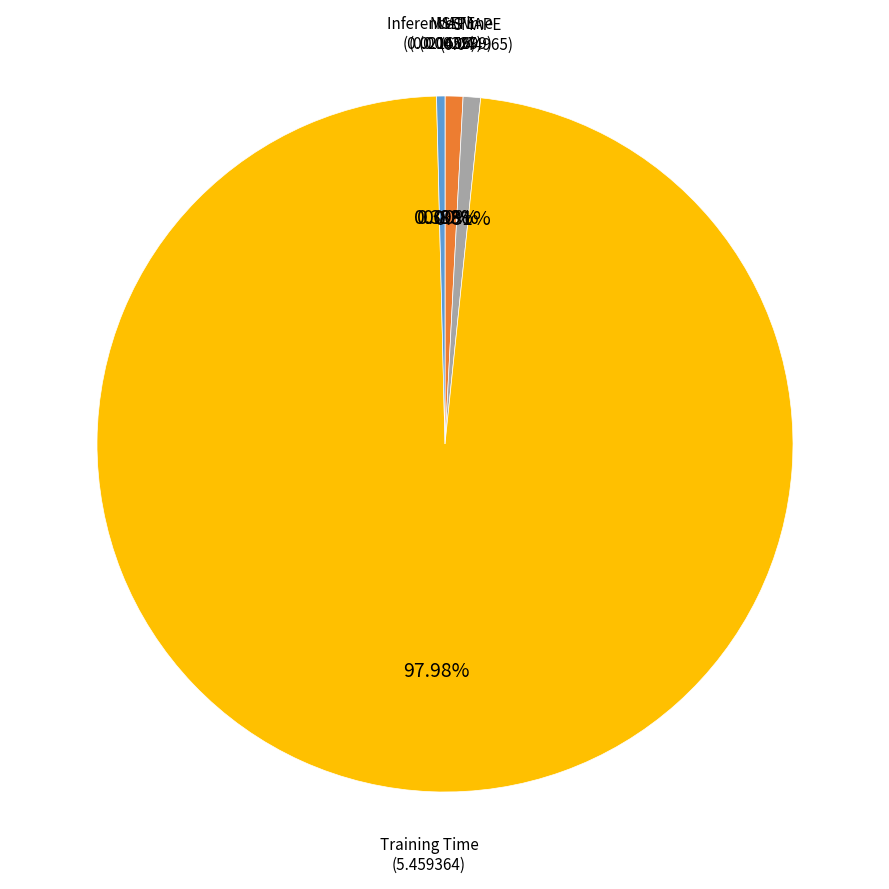

To the nearest percent, what is the average slice percentage?

20%